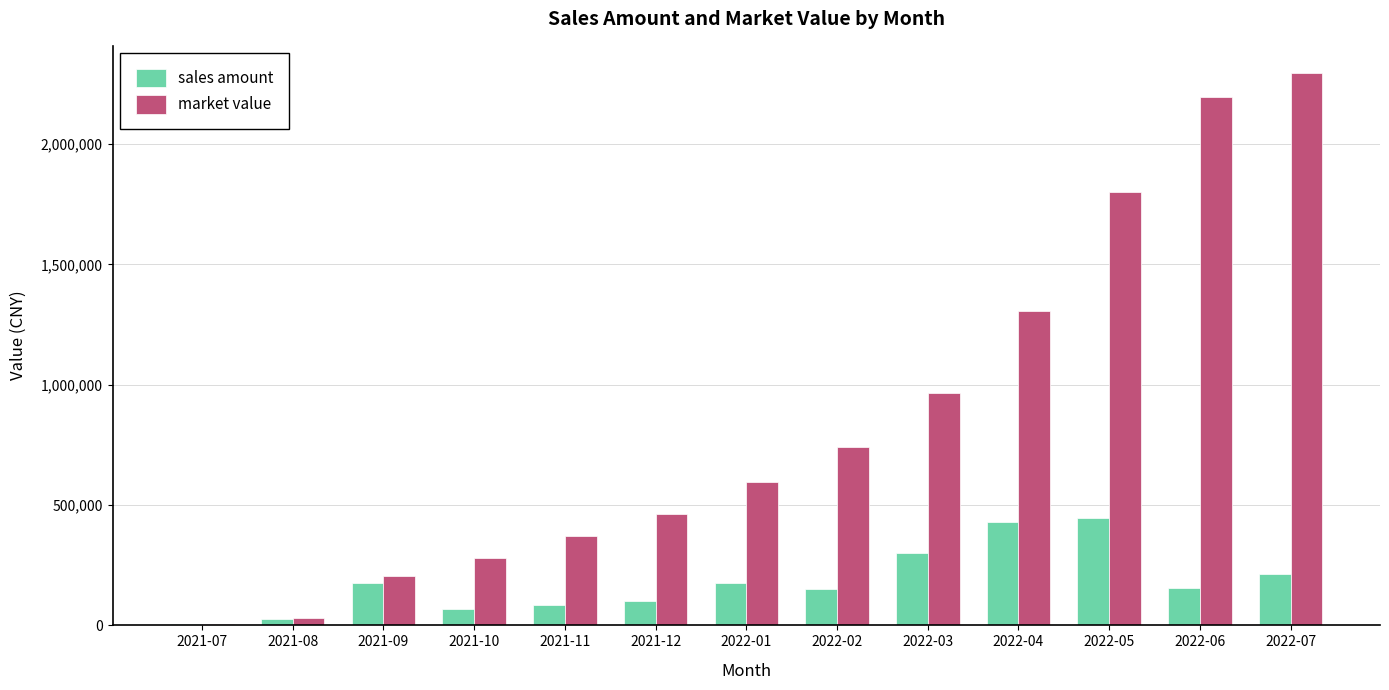

At which label does market value reach its peak?

2022-07